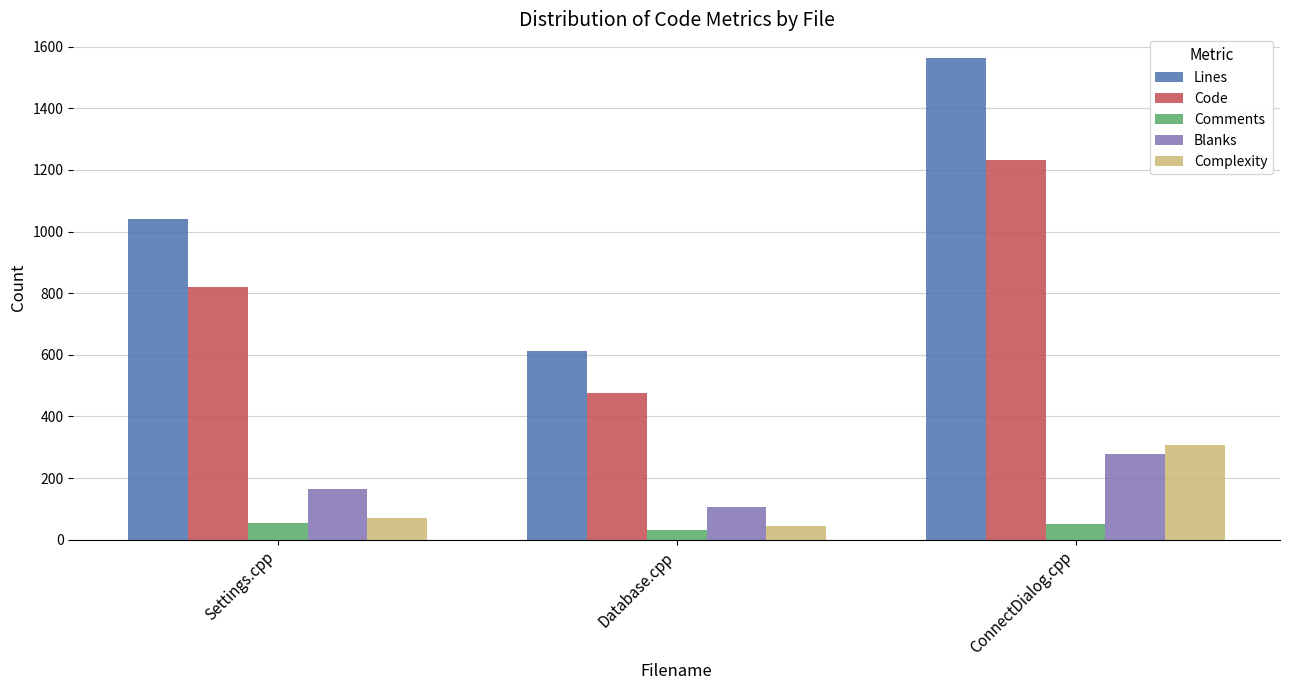

List the series in order of their peak value, highest first.

Lines, Code, Complexity, Blanks, Comments